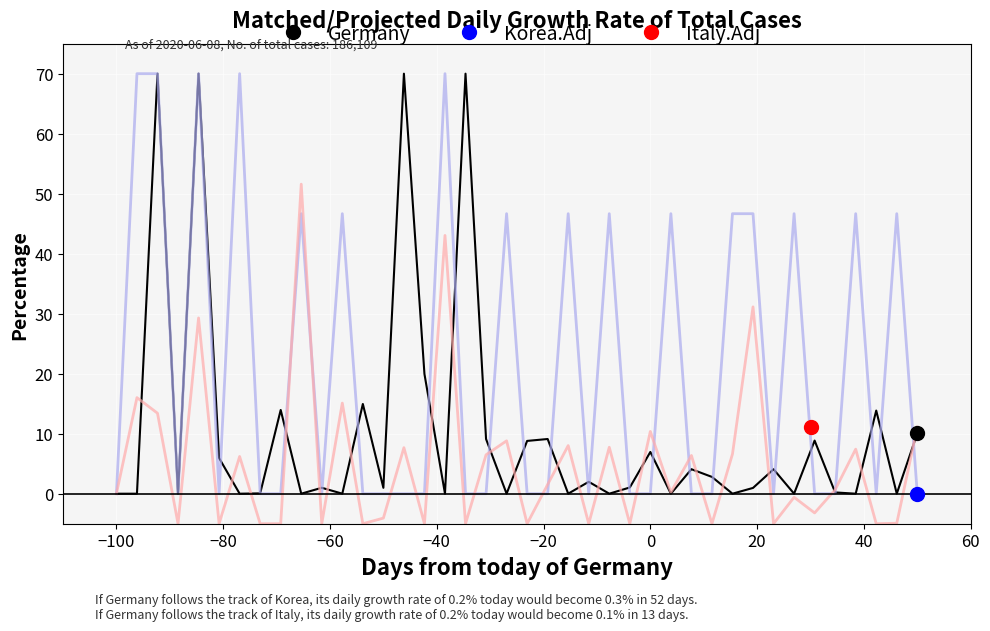

What is the smallest value displayed?

-5.0